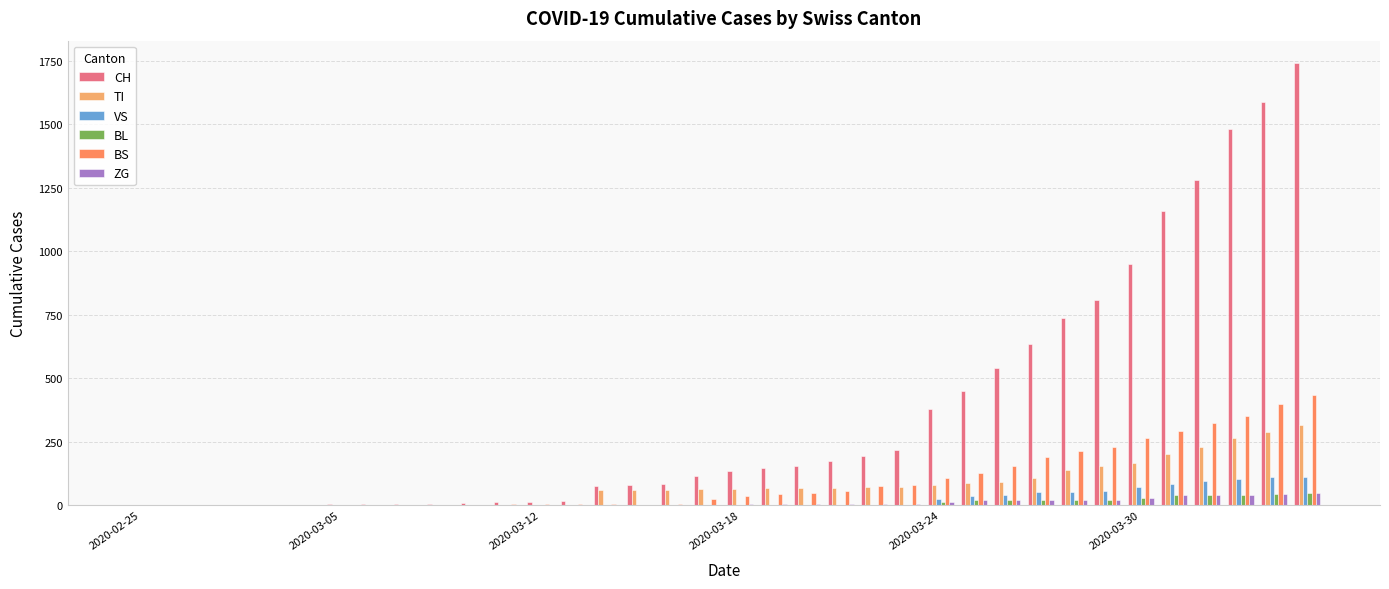

Which series has the largest range (max minus min)?

CH